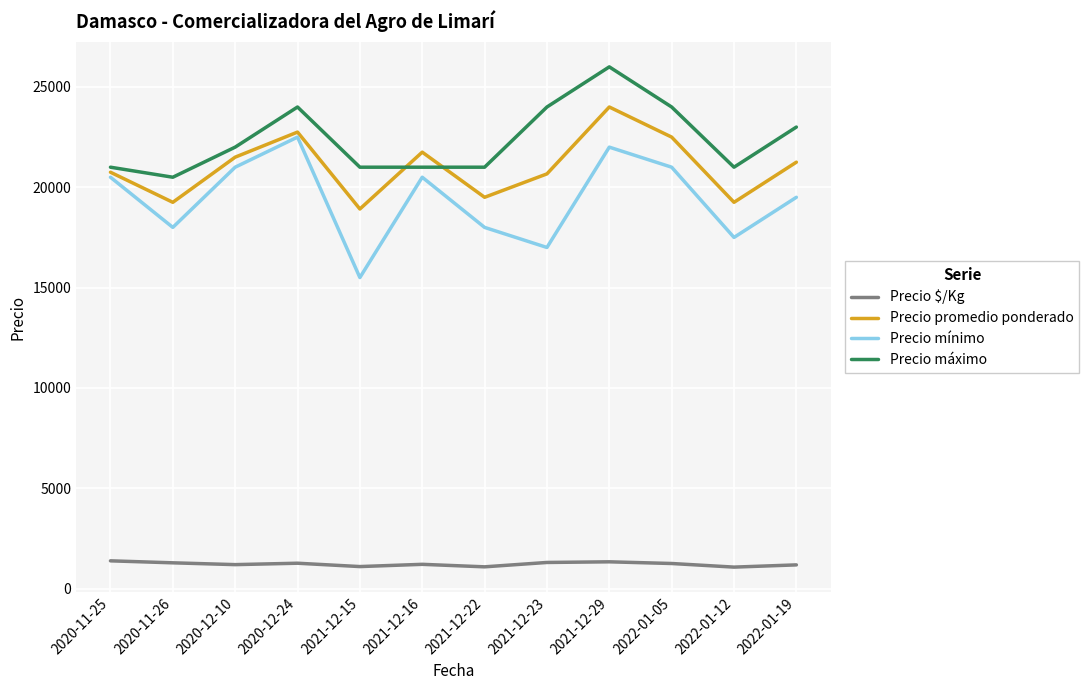

True or false: Precio $/Kg and Precio máximo intersect in this chart.

False